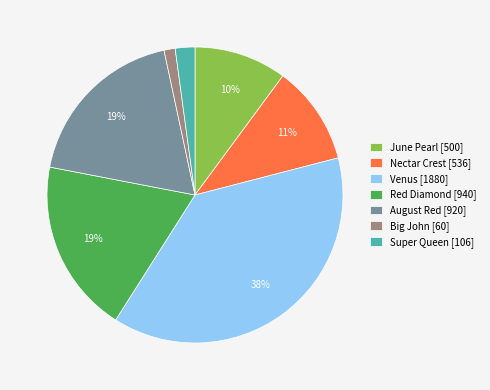

Is the sum of Big John [60] and Red Diamond [940] greater than half?

No